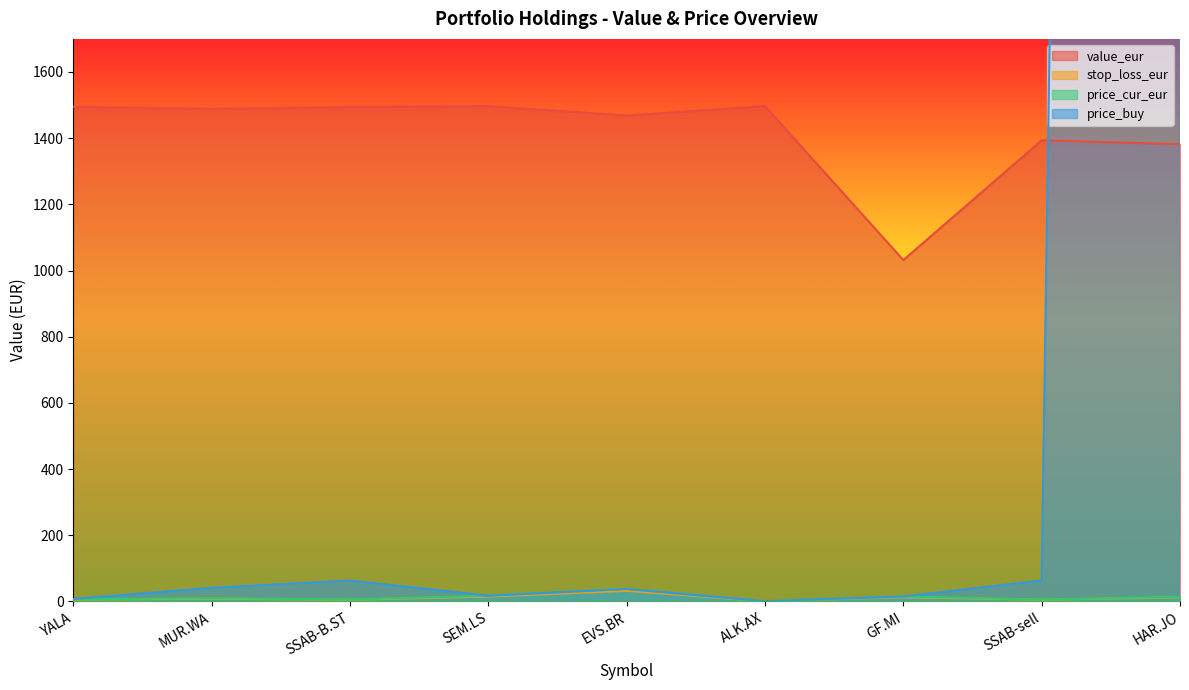

What is the label of the 3rd point from the right?

GF.MI